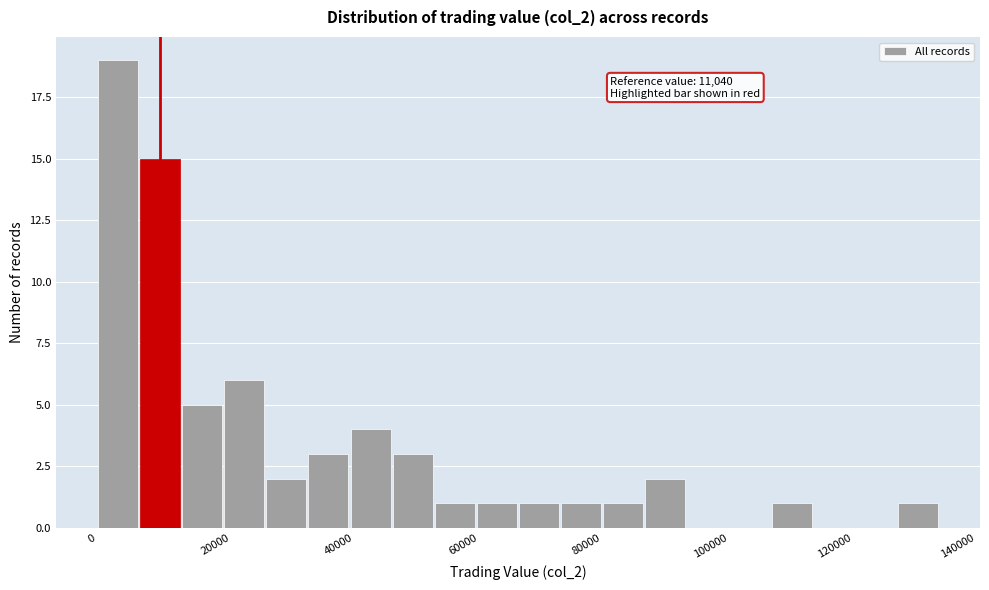

Around what value on the x-axis is the tallest bar? Give the approximate position of its centre, as read against the axis.

4000